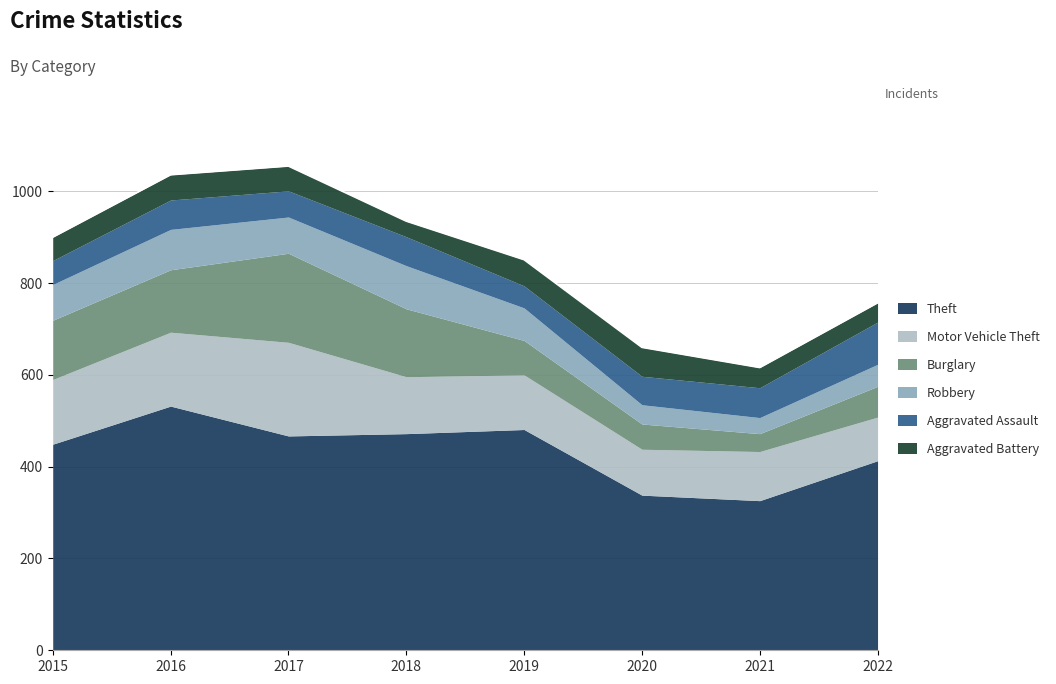

Does the chart display data point markers on the line(s)?

No